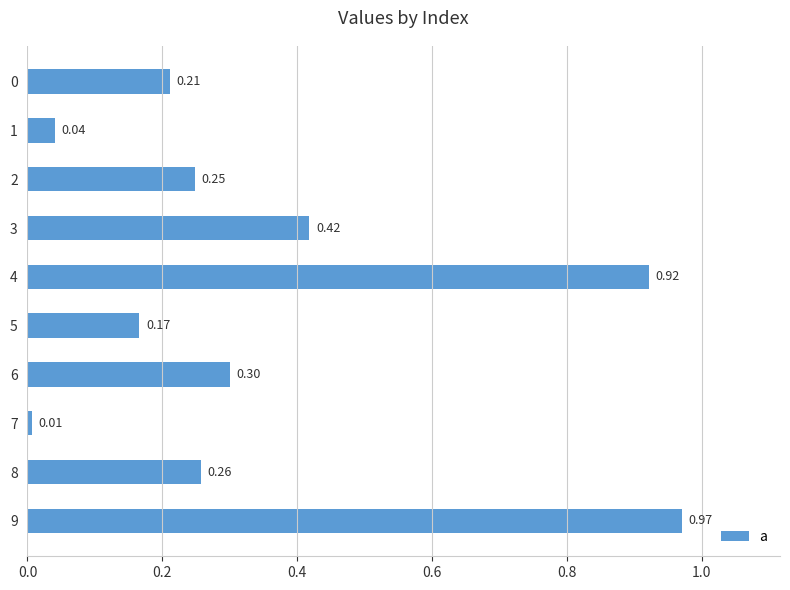

What is the sum of all values?

3.5